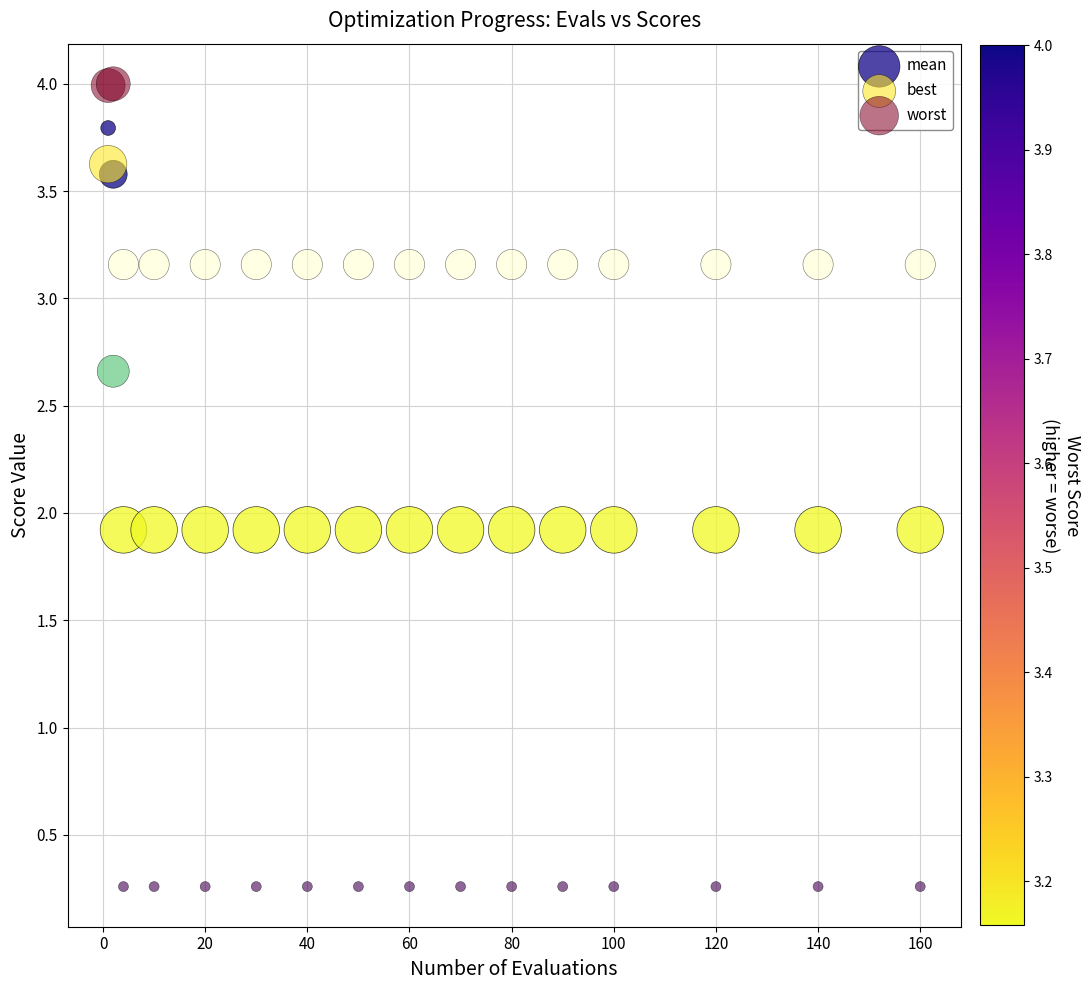

Which series has the largest Y range (max minus min)?

best